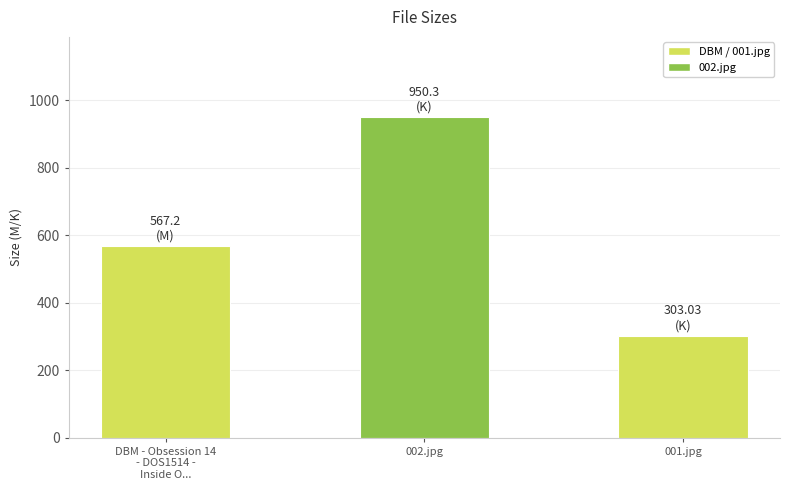

Is it true that the value at 002.jpg is 1500.1?

False